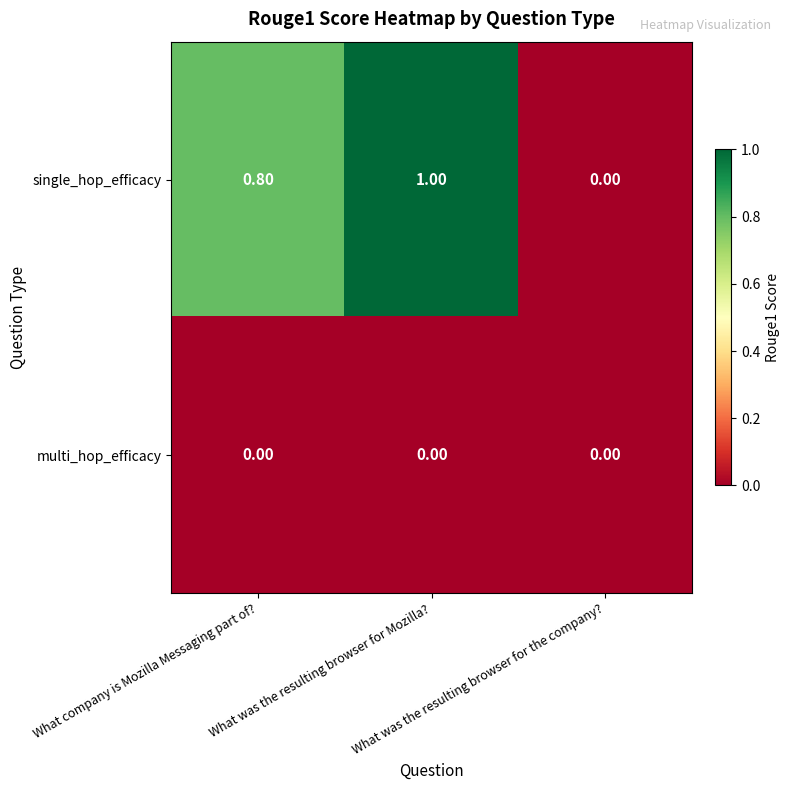

At which category is the sum across all series the highest?

What was the resulting browser for Mozilla?